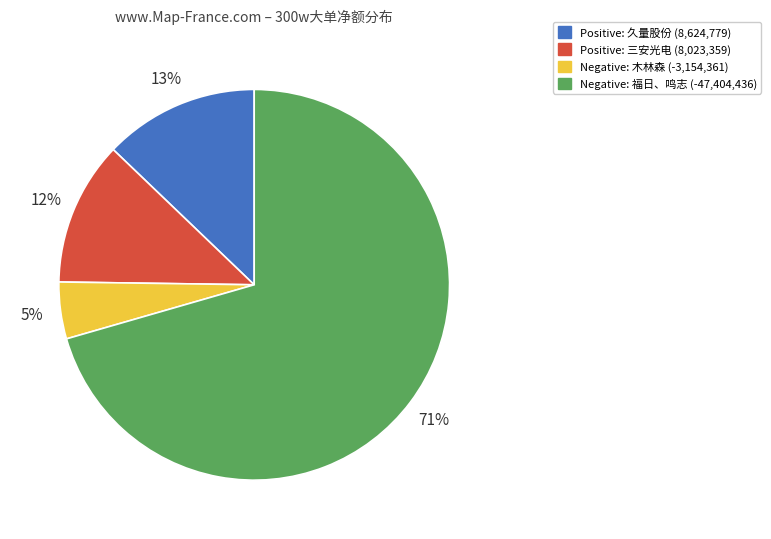

Is there a majority slice in this chart?

Yes